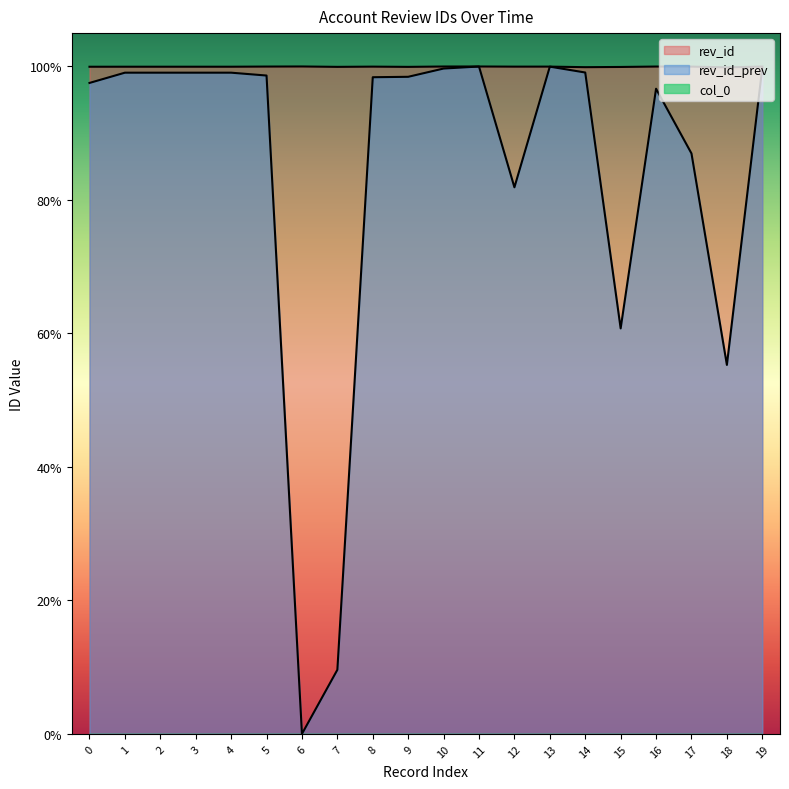

Is it true that rev_id_prev equals 1.3 at 16?

False